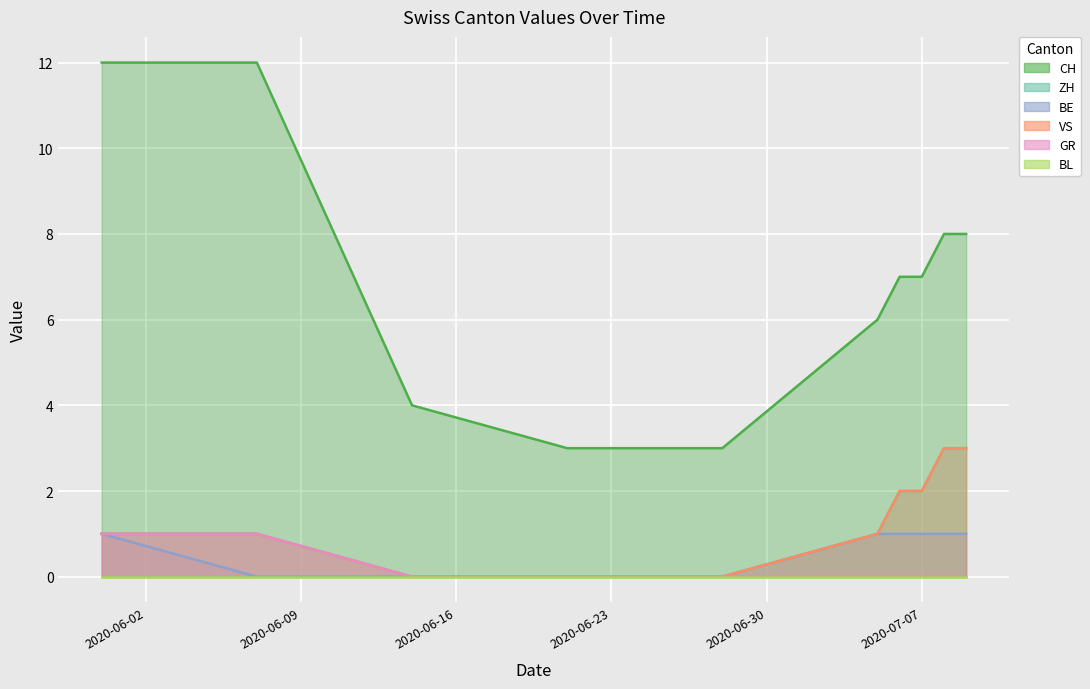

How many values in the GR series exceed 0?

2